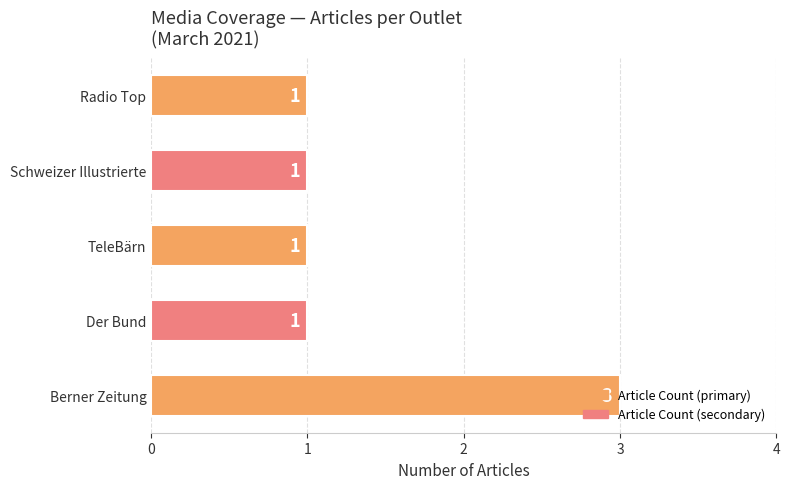

Approximately how many times larger is the value at Schweizer Illustrierte compared to Berner Zeitung?

0.3